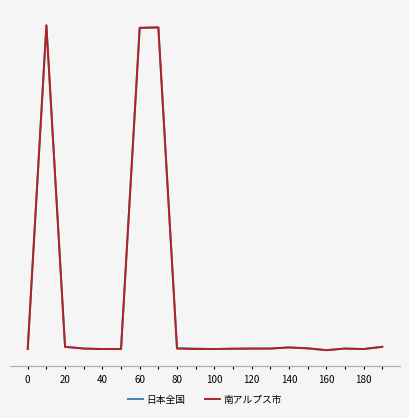

Is this an area chart (filled region under the line)?

No